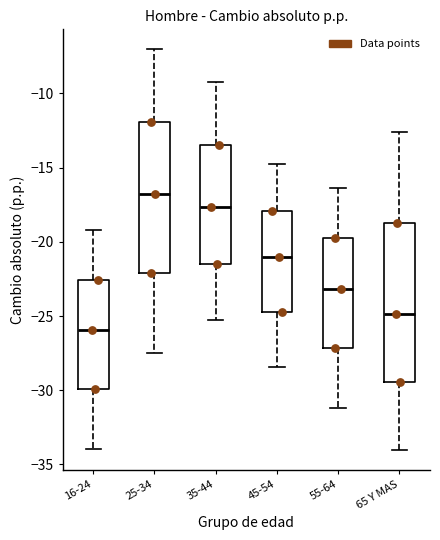

Which box has the highest median line?

25-34